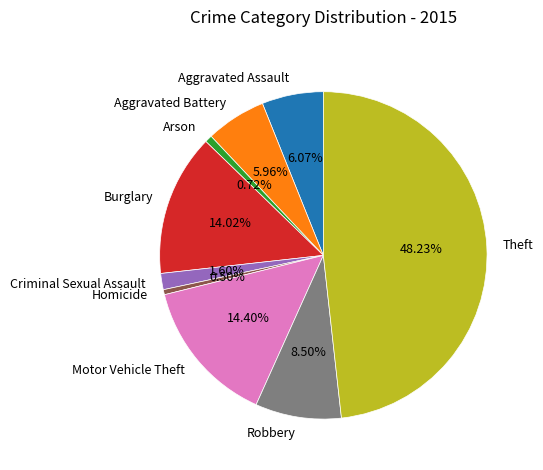

Is there any slice that represents more than half of the pie?

No